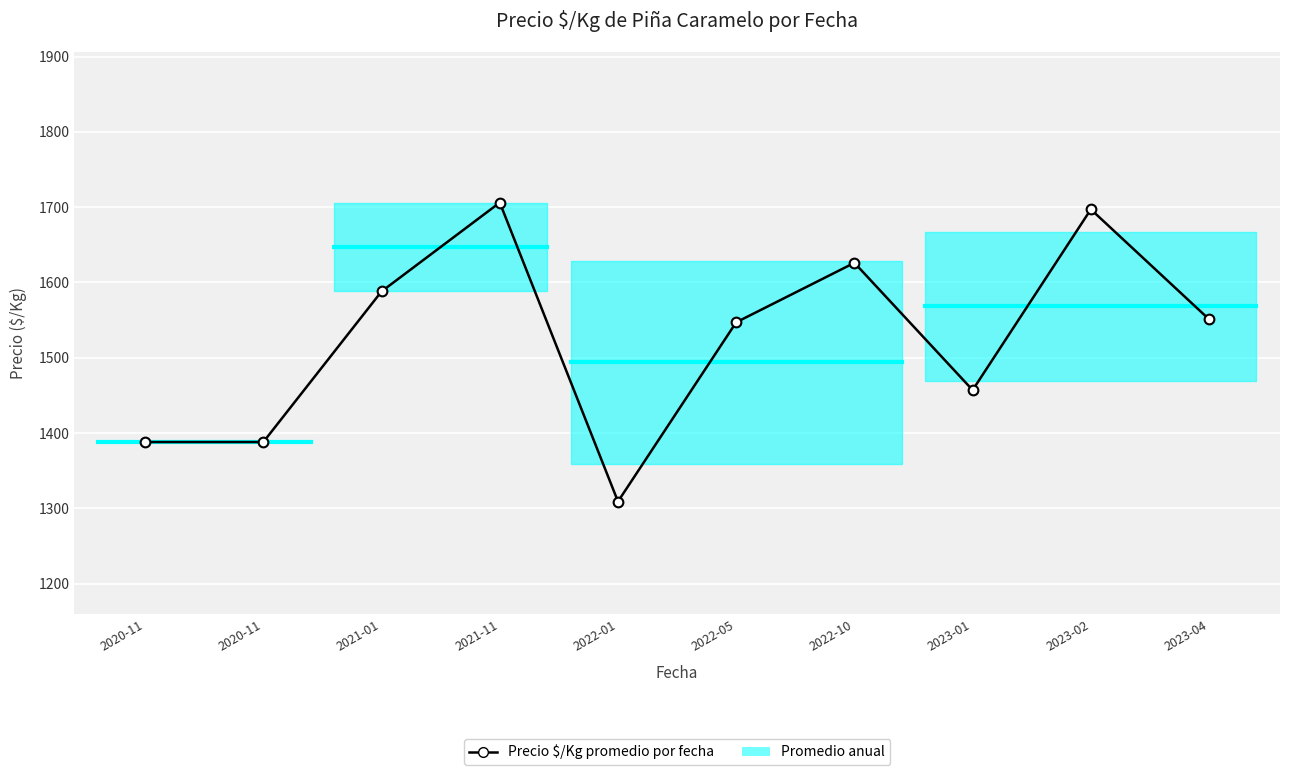

How many data points does each series have?

10